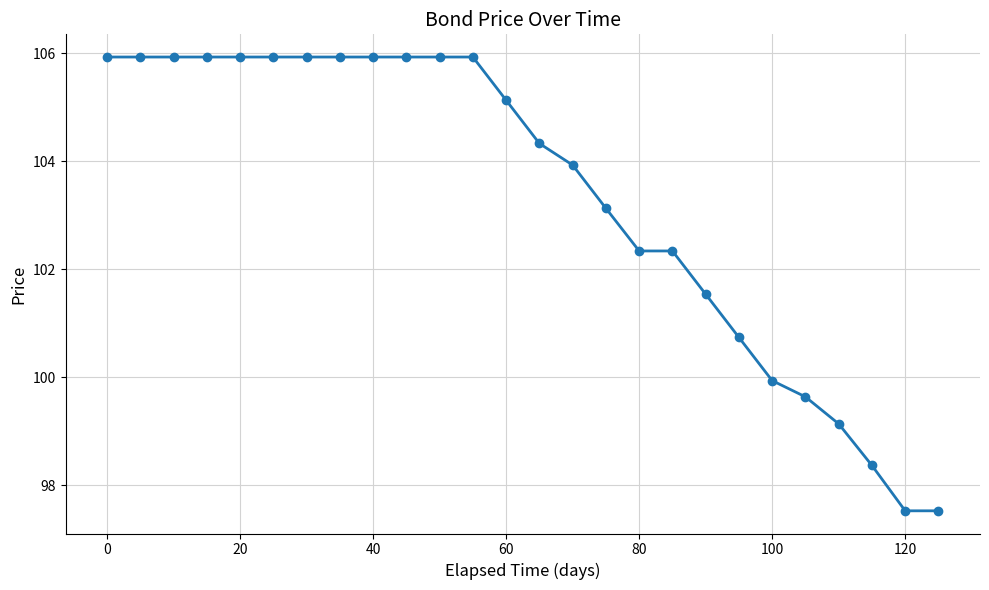

What is the average value?

103.3